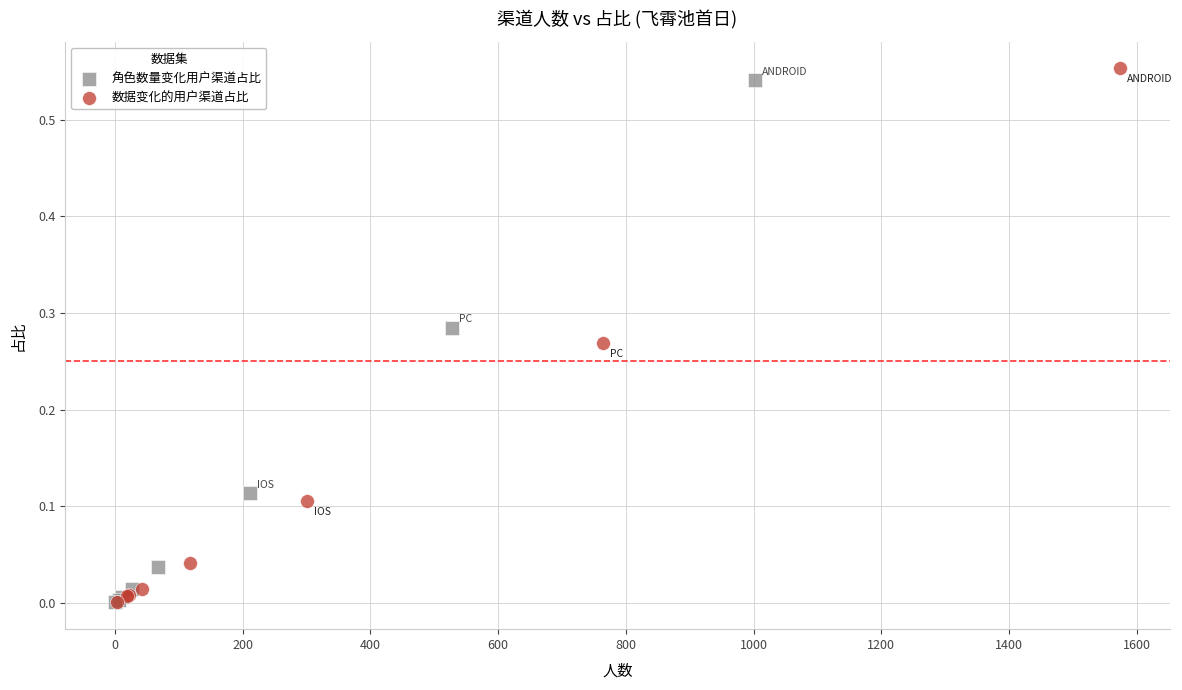

Which series has the widest spread of Y values?

数据变化的用户渠道占比